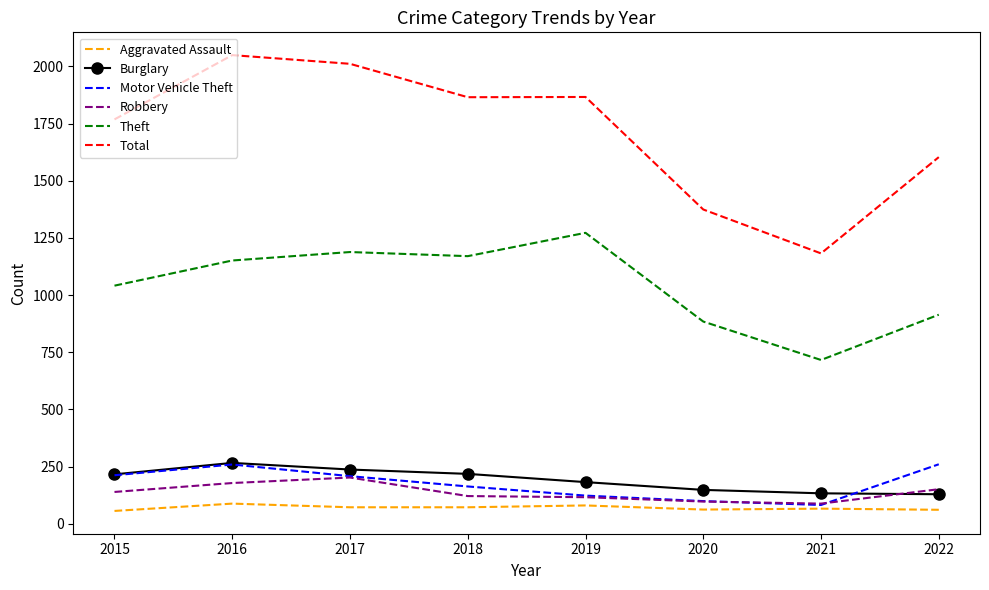

True or false: Motor Vehicle Theft and Total cross at least once.

False